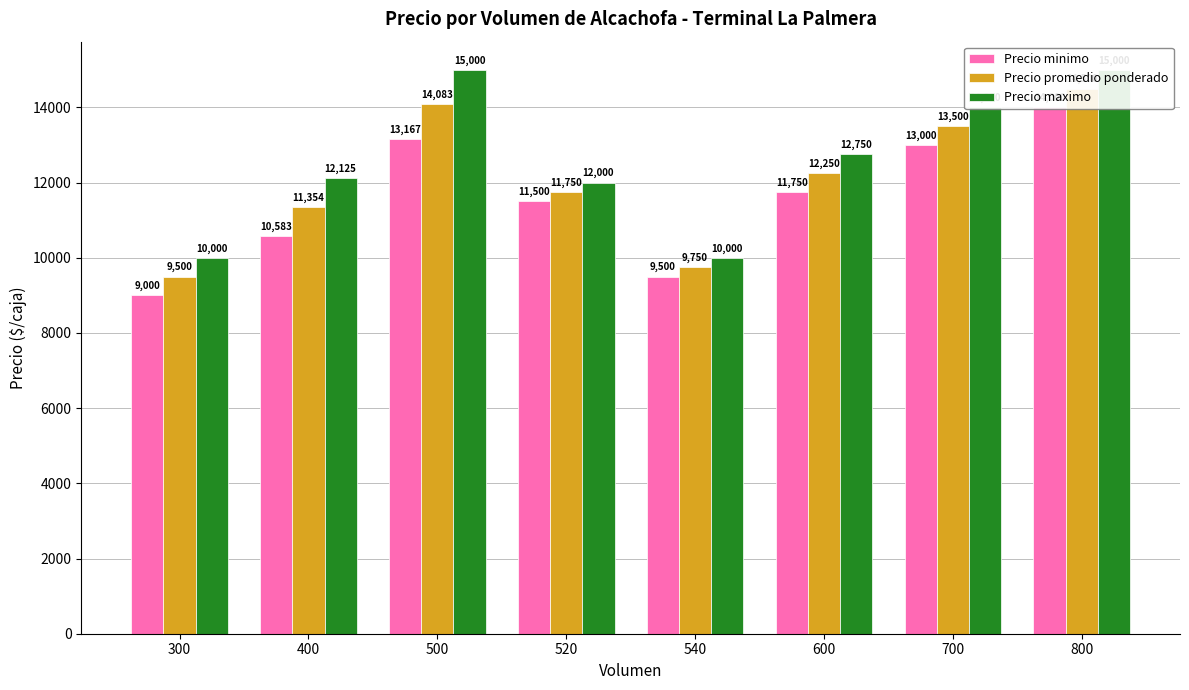

True or false: Precio promedio ponderado has a value of 6145 at 540.

False